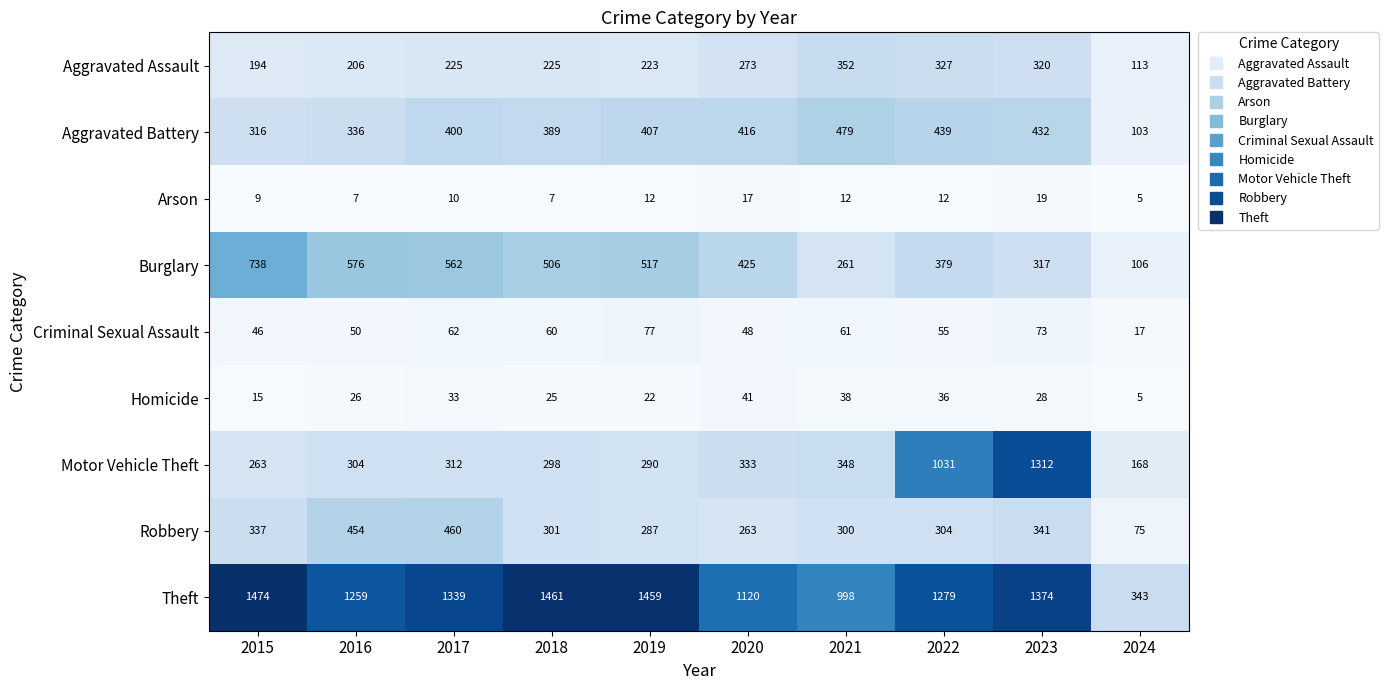

What is the difference between the second highest and second lowest values in the Burglary series?

315